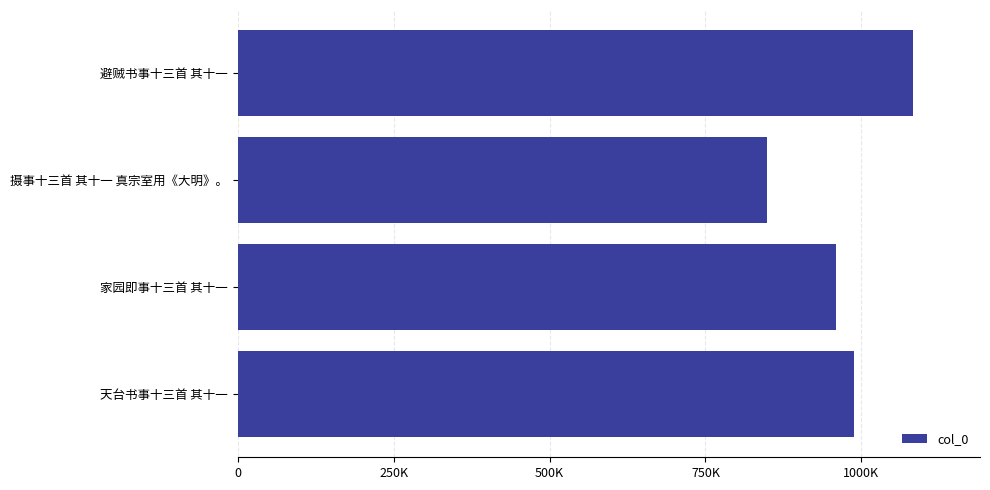

How many values are between 958957 and 1082031?

3